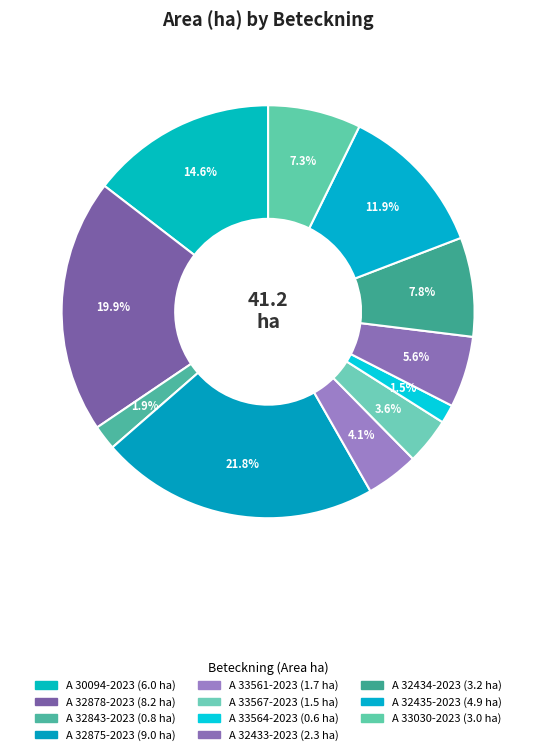

How much of the chart is everything except A 30094-2023?

85.4%